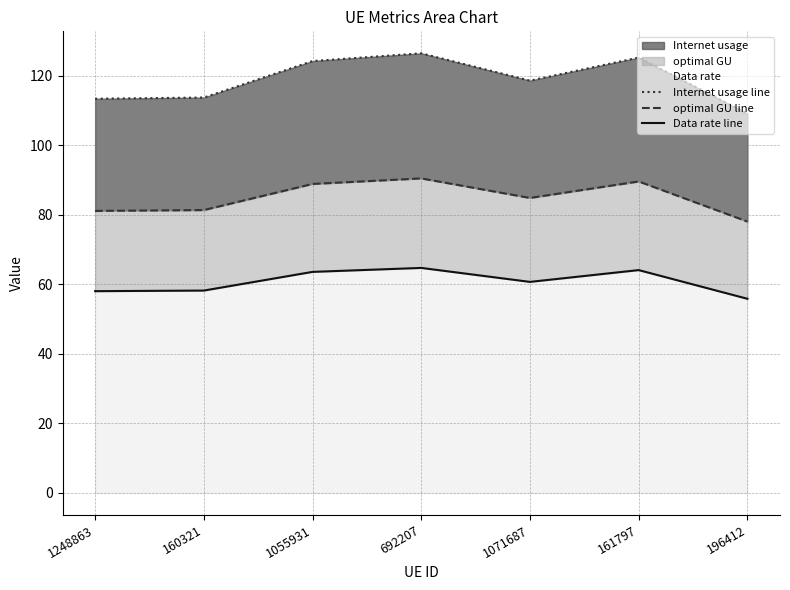

What is the lowest value of the Internet usage line series?

109.2